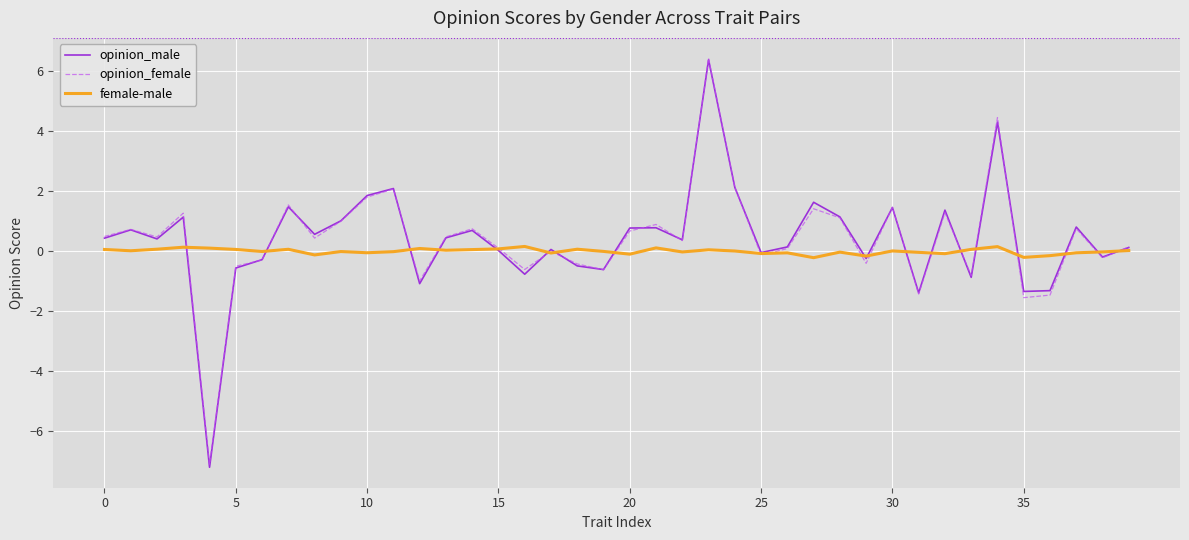

Which series has the largest range (max minus min)?

opinion_male